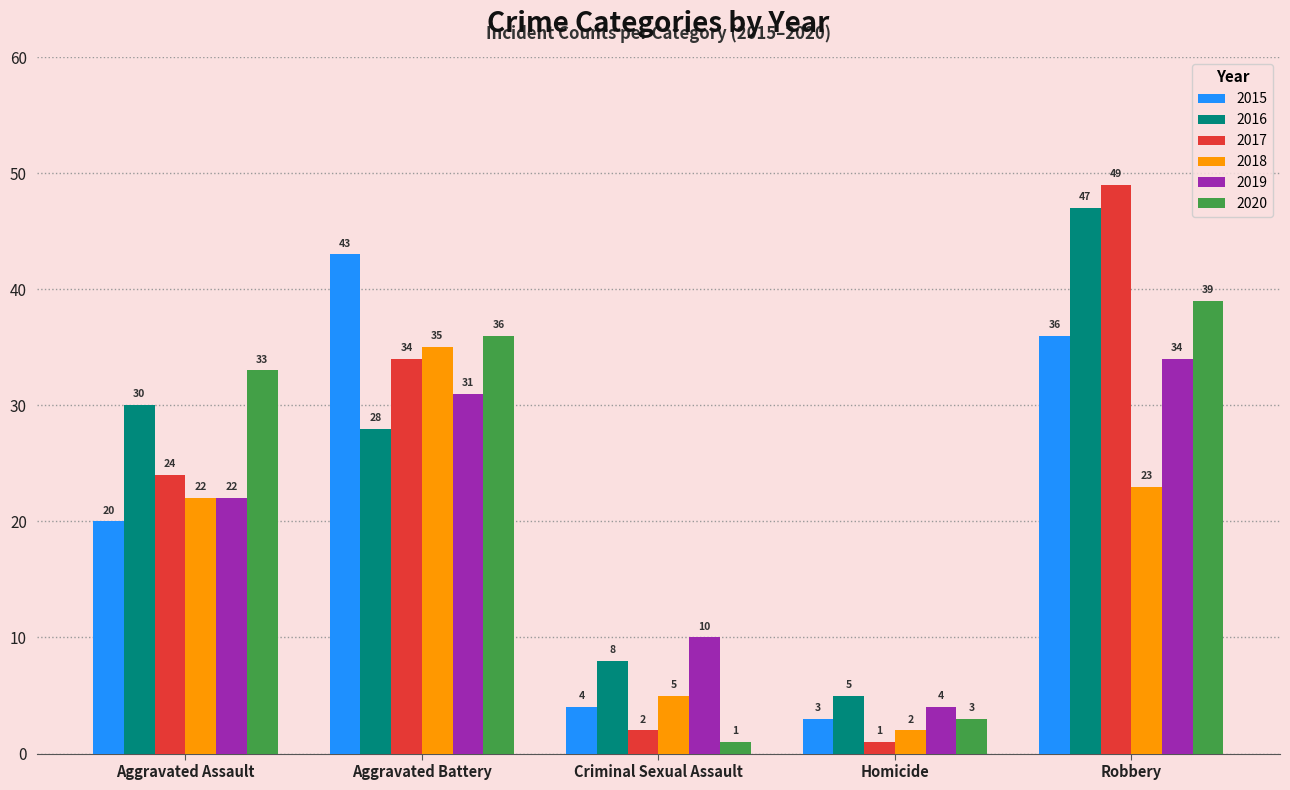

What is the label of the 3rd bar from the right?

Criminal Sexual Assault